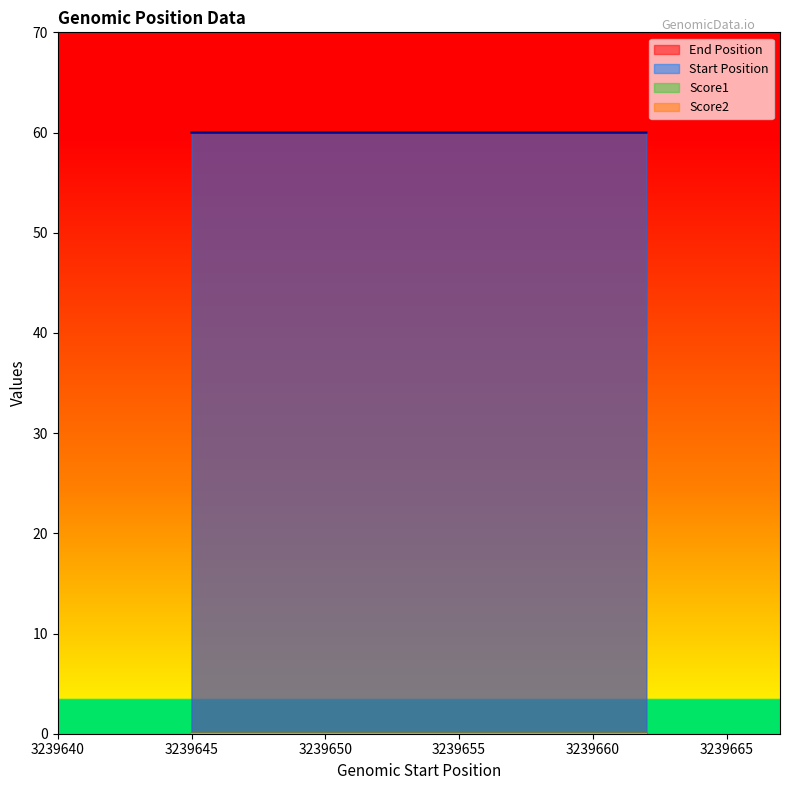

List the labels in order of Score2 value, largest first.

3239661, 3239662, 3239645, 3239646